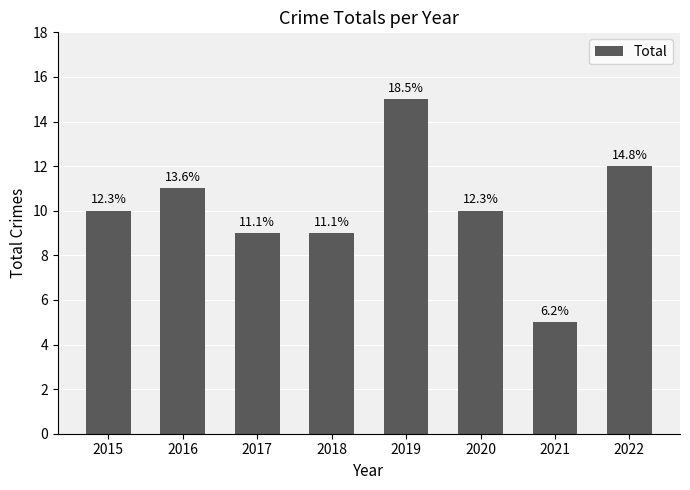

Are the bars horizontal?

No